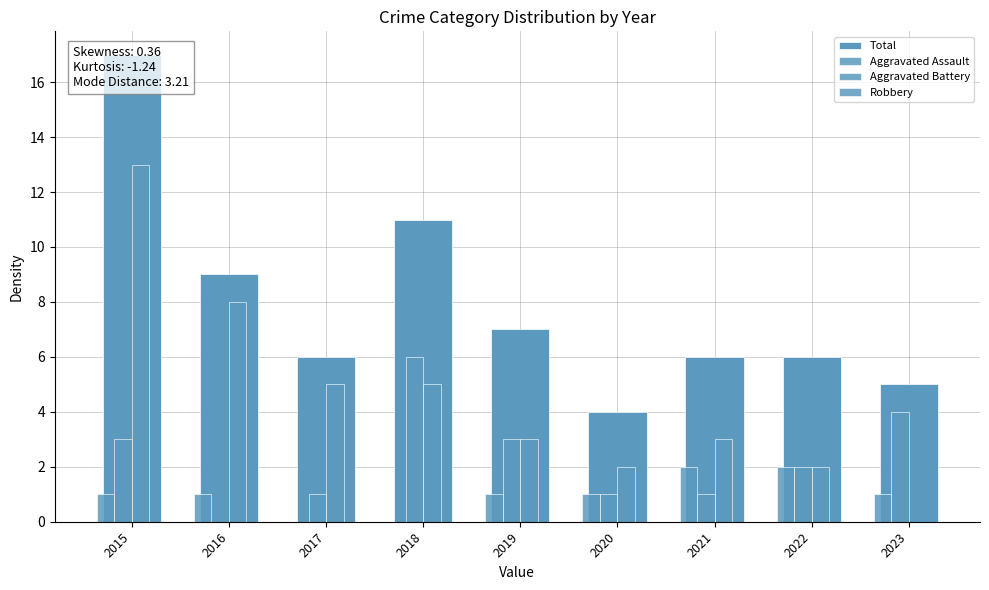

What is the value of the Total bar at the 2nd from the left?

9